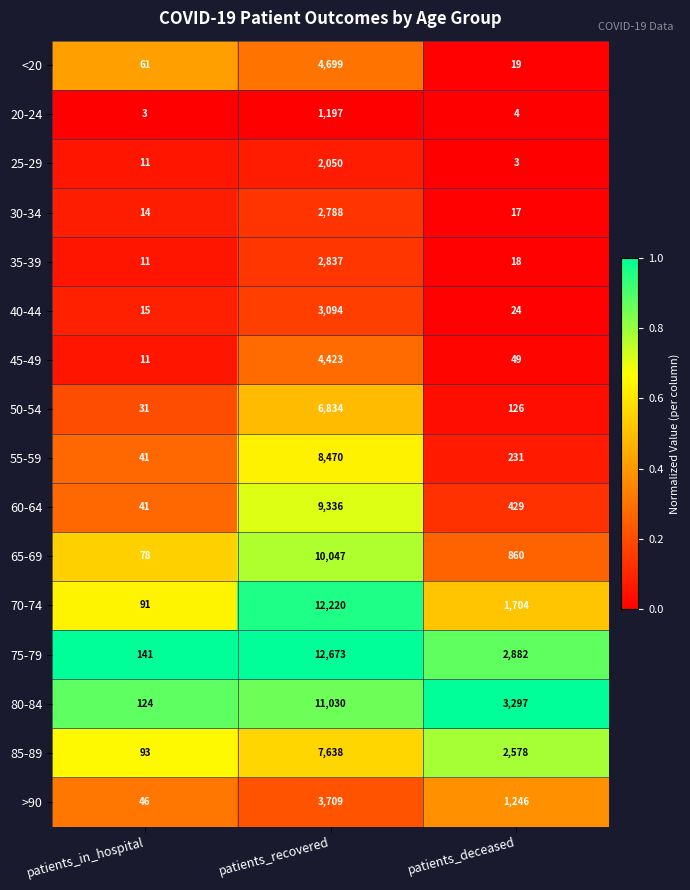

What is the sum of all 35-39 values?

2866